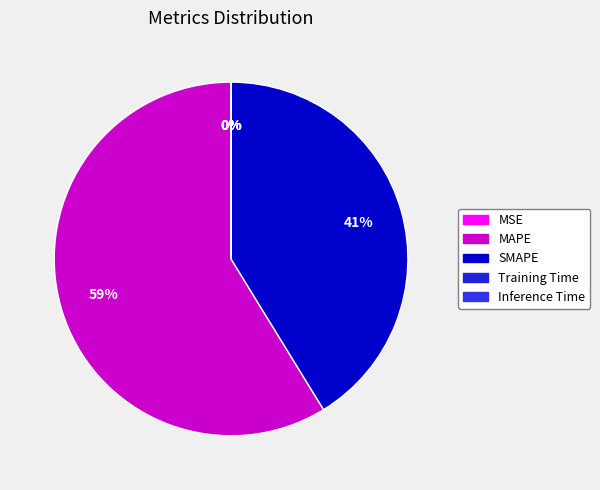

What is the change in value from MAPE to SMAPE?

-25.4